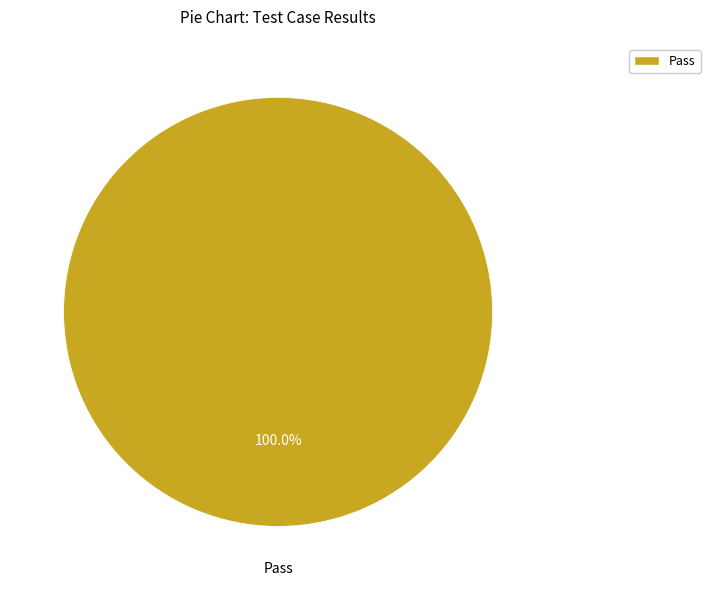

Rank the categories by value from lowest to highest.

Pass